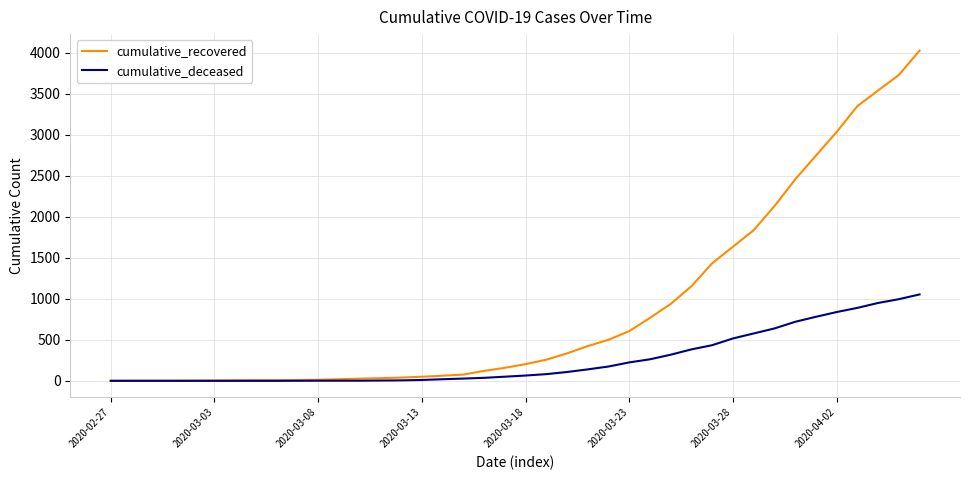

Rank the series by their average value, from lowest to highest.

cumulative_deceased, cumulative_recovered